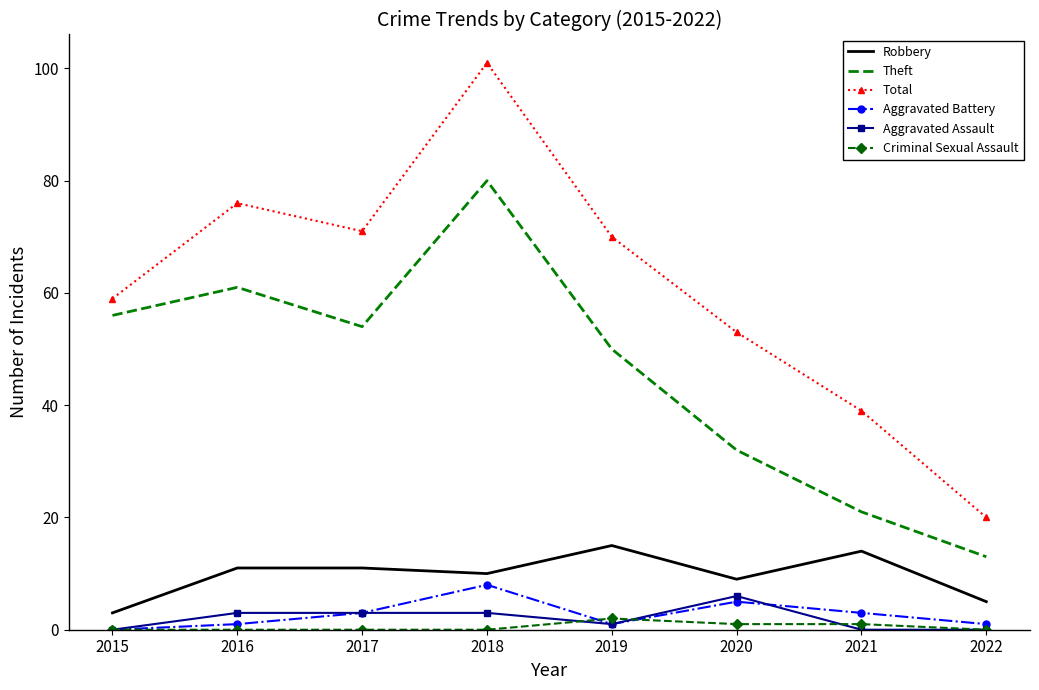

Read the Theft value at 2022.

13